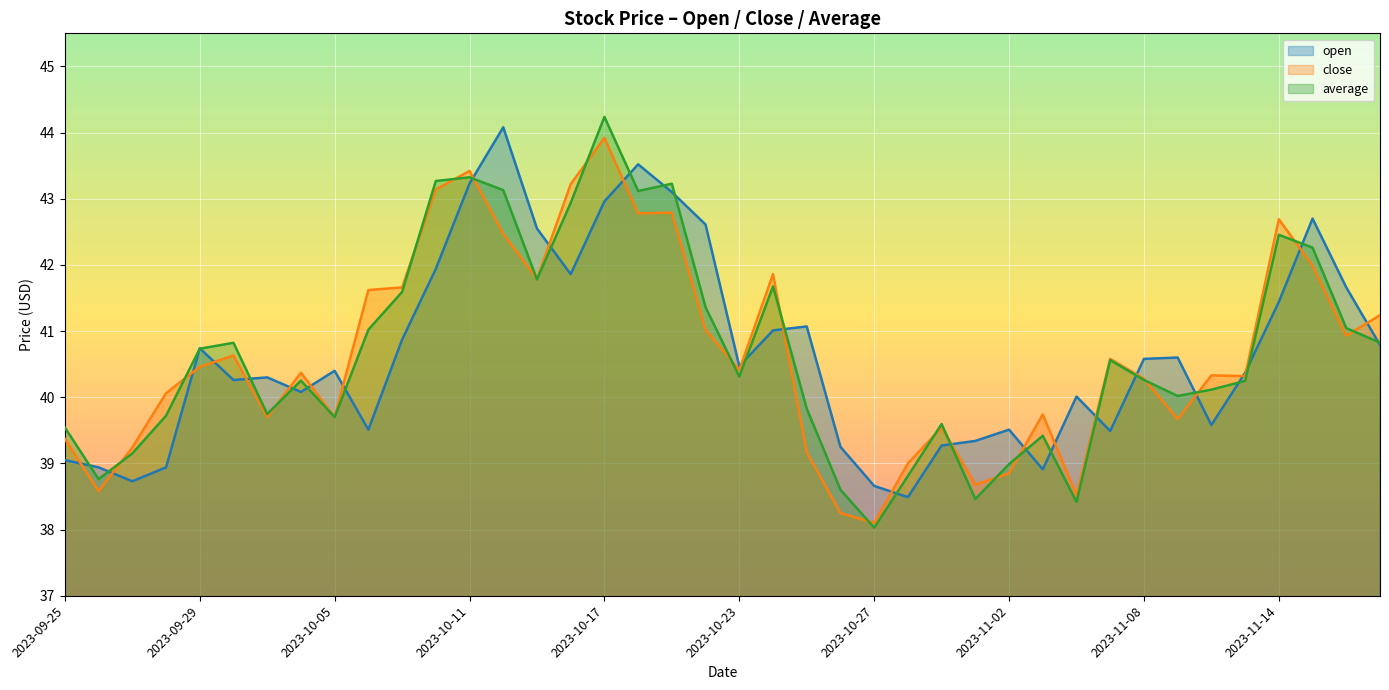

At which category does the chart reach its minimum across all series?

2023-10-27